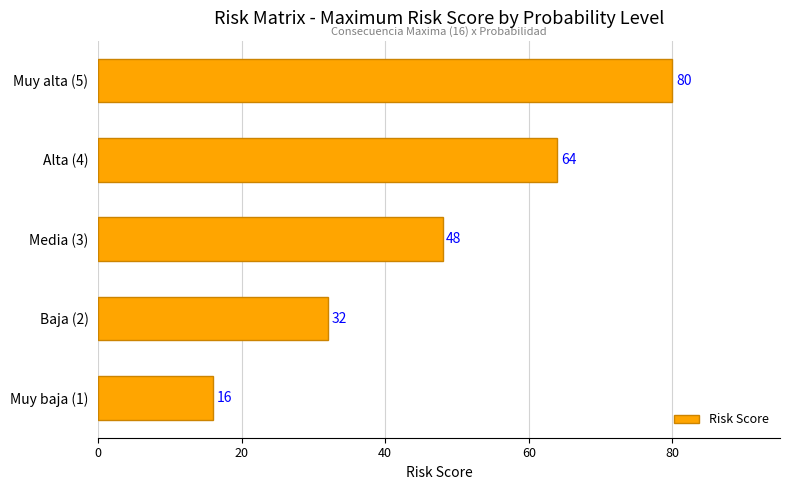

Which has a higher value, Media (3) or Muy alta (5)?

Muy alta (5)